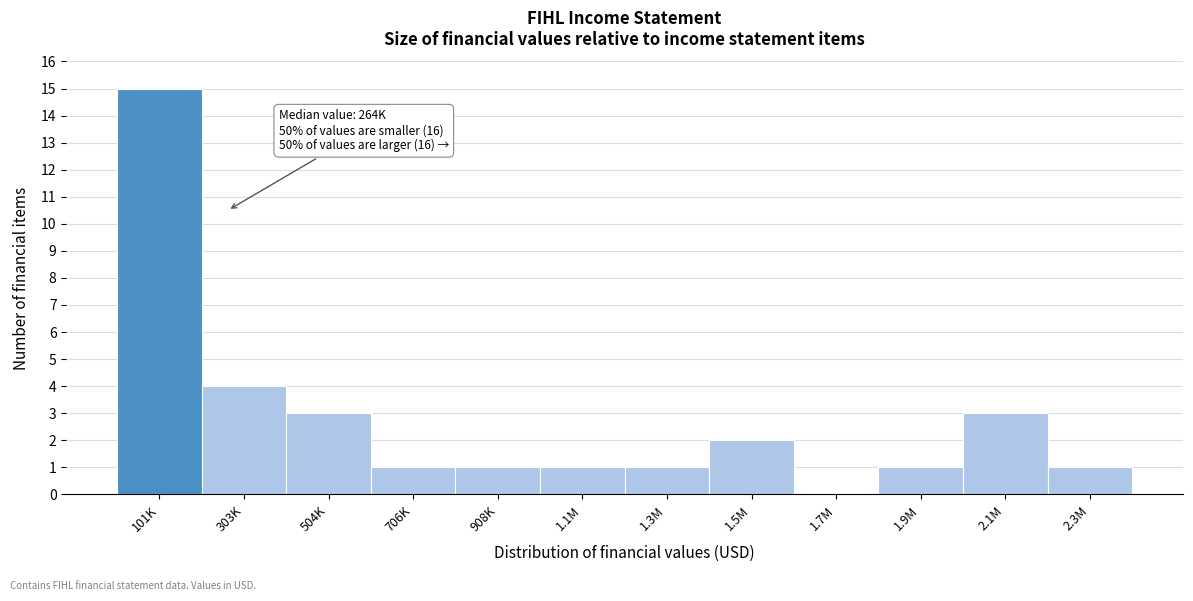

Reading left to right, what are all the values shown in this chart?

101K=15	303K=4	504K=3	706K=1	908K=1	1.1M=1	1.3M=1	1.5M=2	1.7M=0	1.9M=1	2.1M=3	2.3M=1